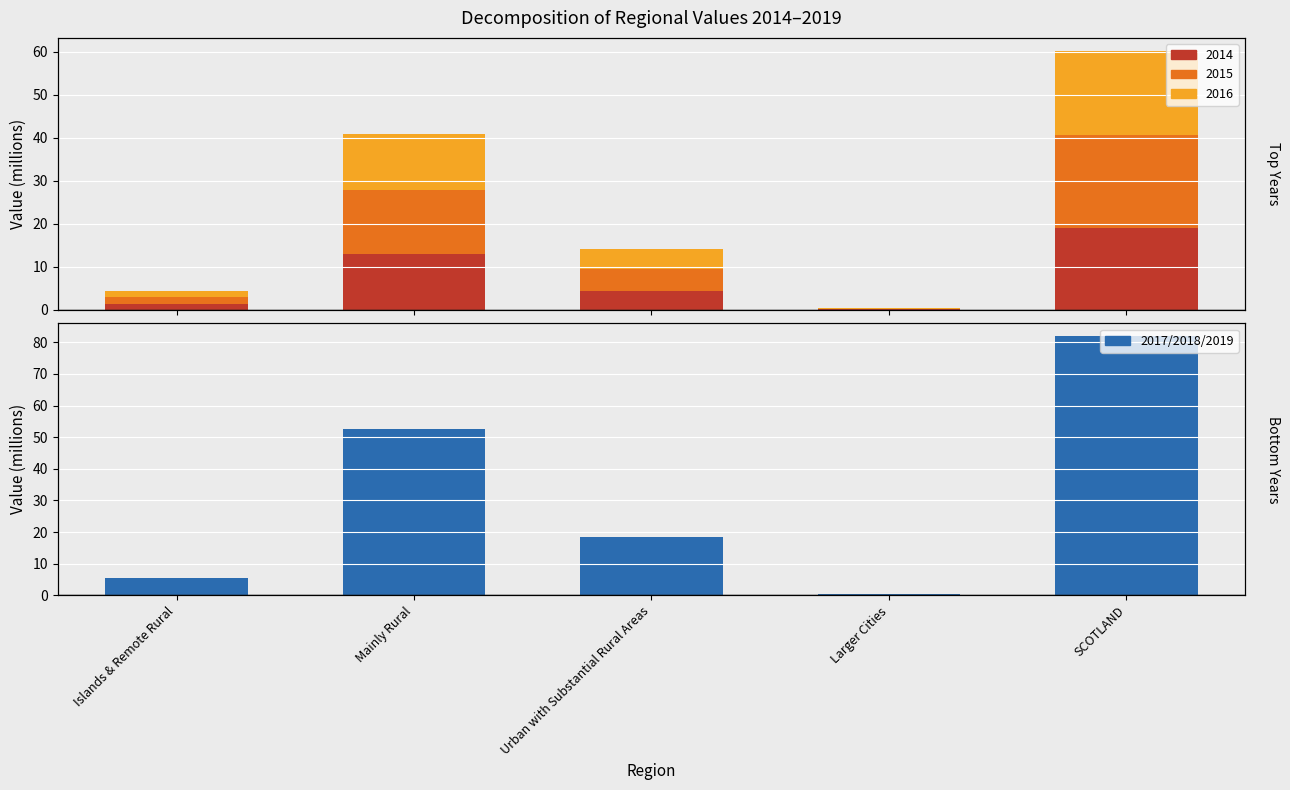

True or false: 2014 has a value of 30.1 at SCOTLAND.

False